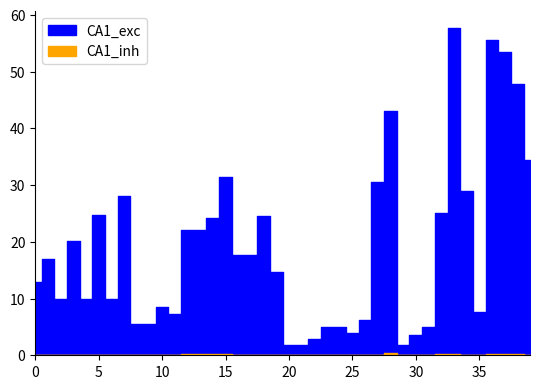

At 11, list the series in order from smallest to largest.

CA1_inh, CA1_exc